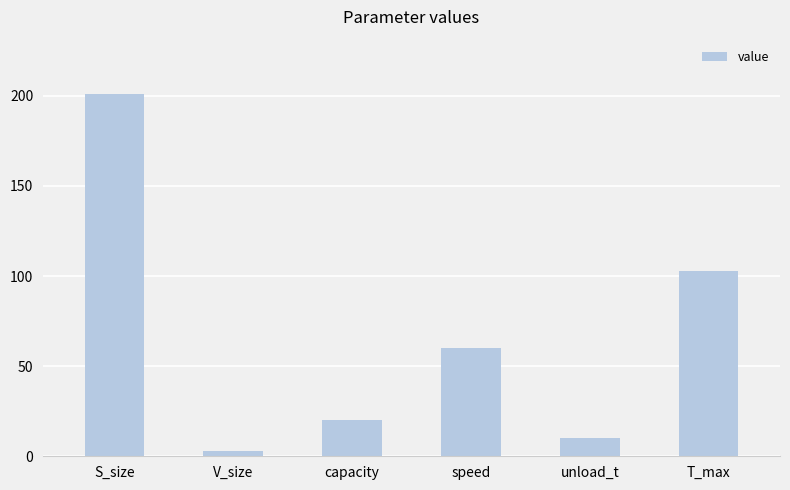

What is the smallest value displayed?

3